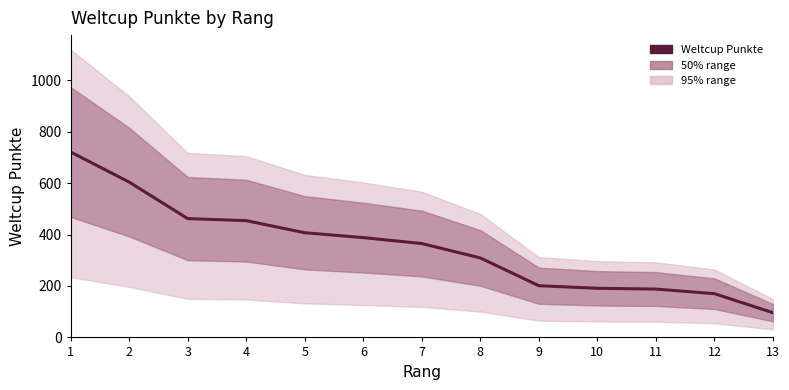

Does the chart display data point markers on the line(s)?

No